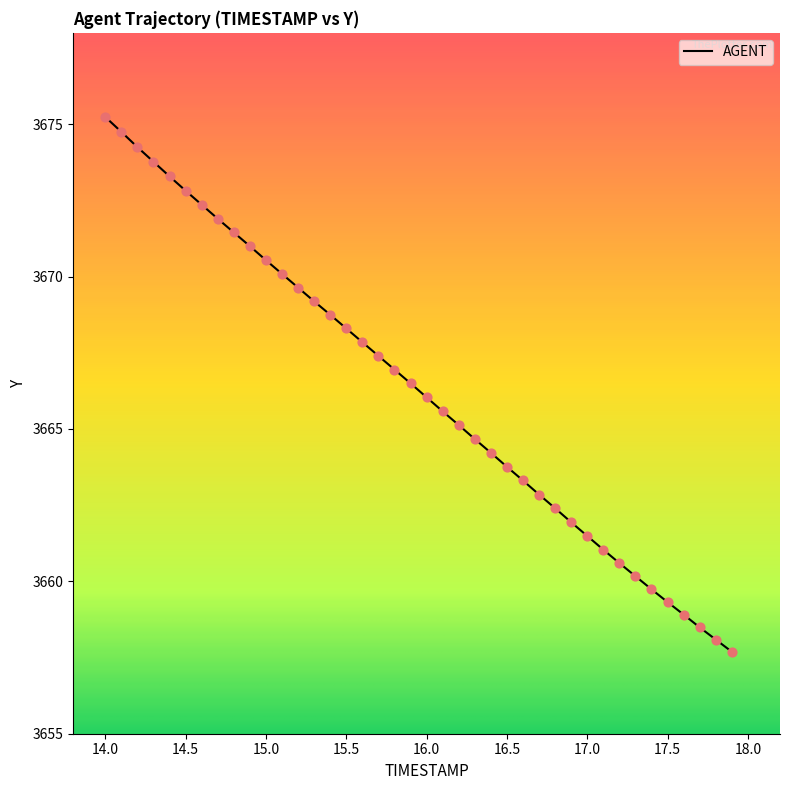

What is the greatest value displayed?

3675.2